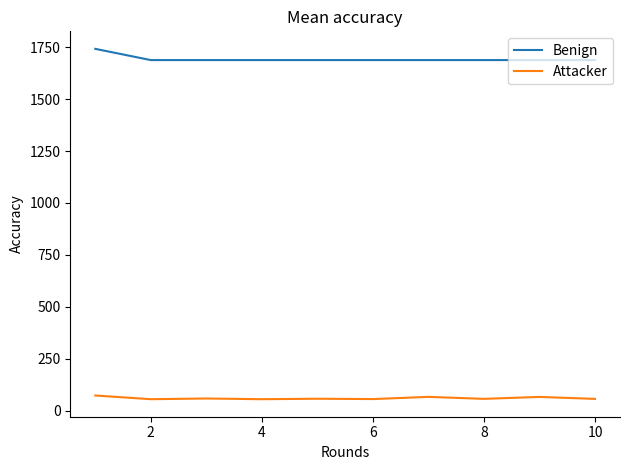

What is the difference between the maximum and minimum values in the Attacker series?

17.8